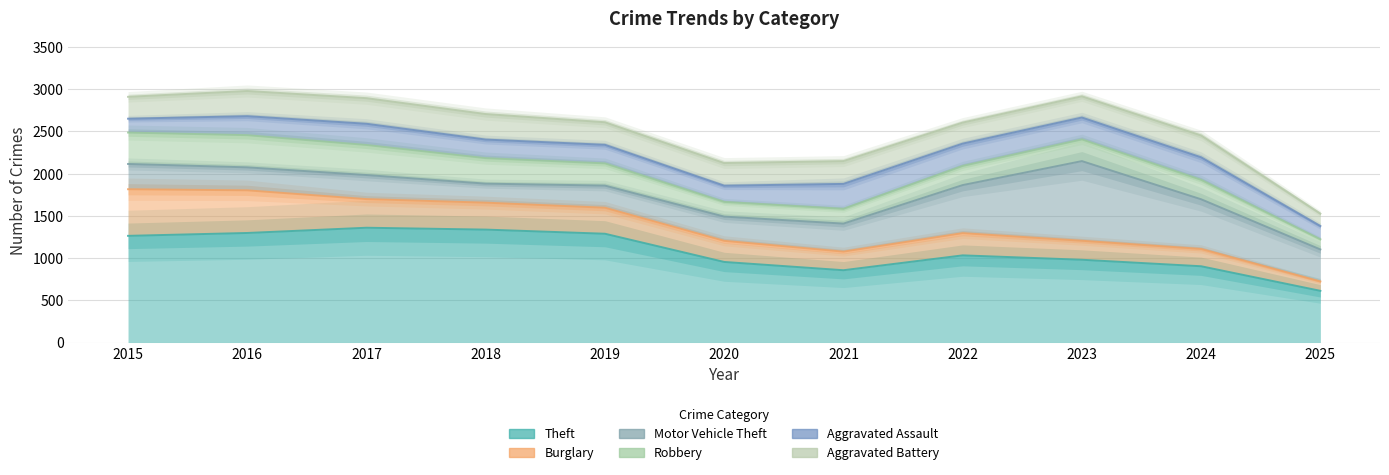

Between 2018 and 2016, which is larger?

2018